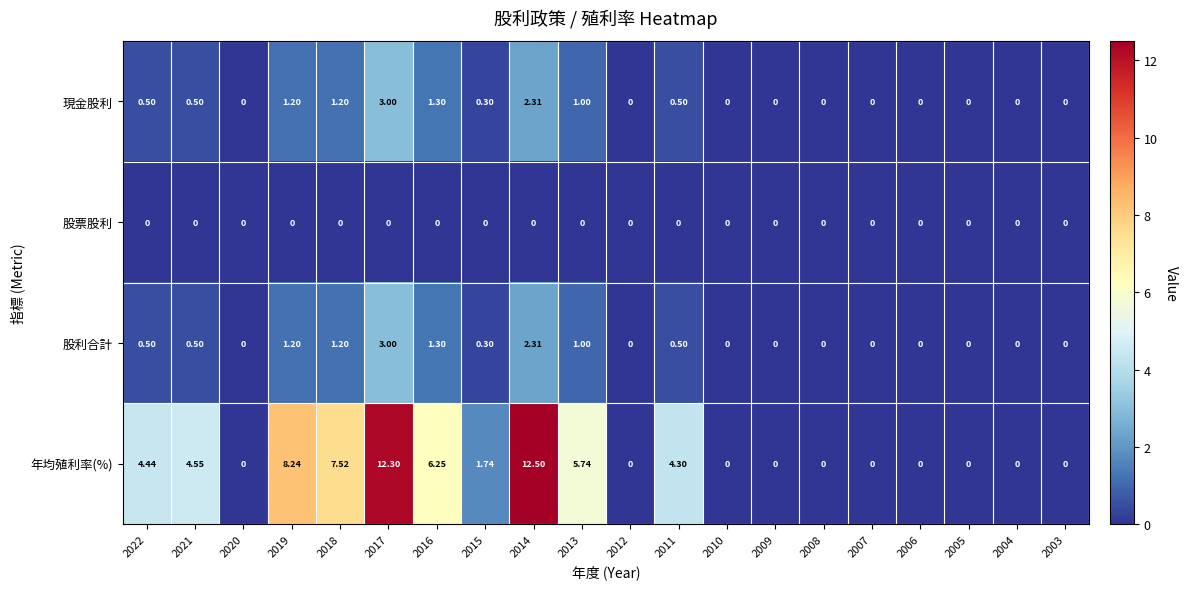

Which series has the largest total across all categories?

年均殖利率(%)